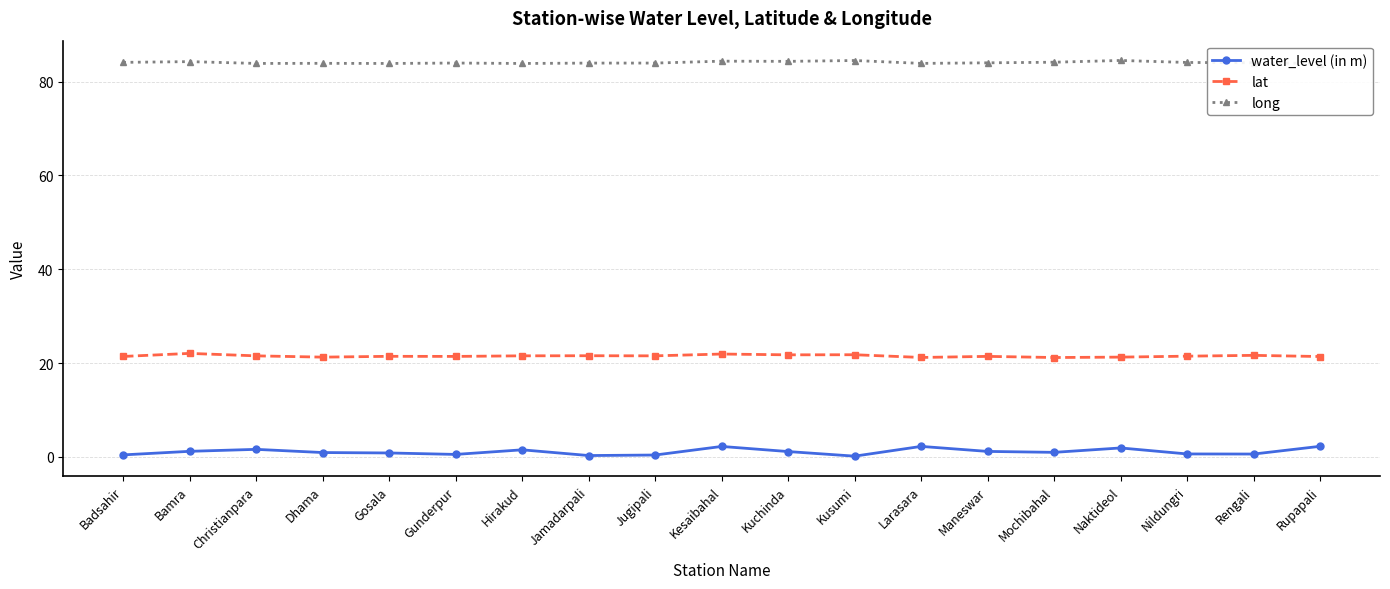

What value does the lat series have at Bamra?

22.1